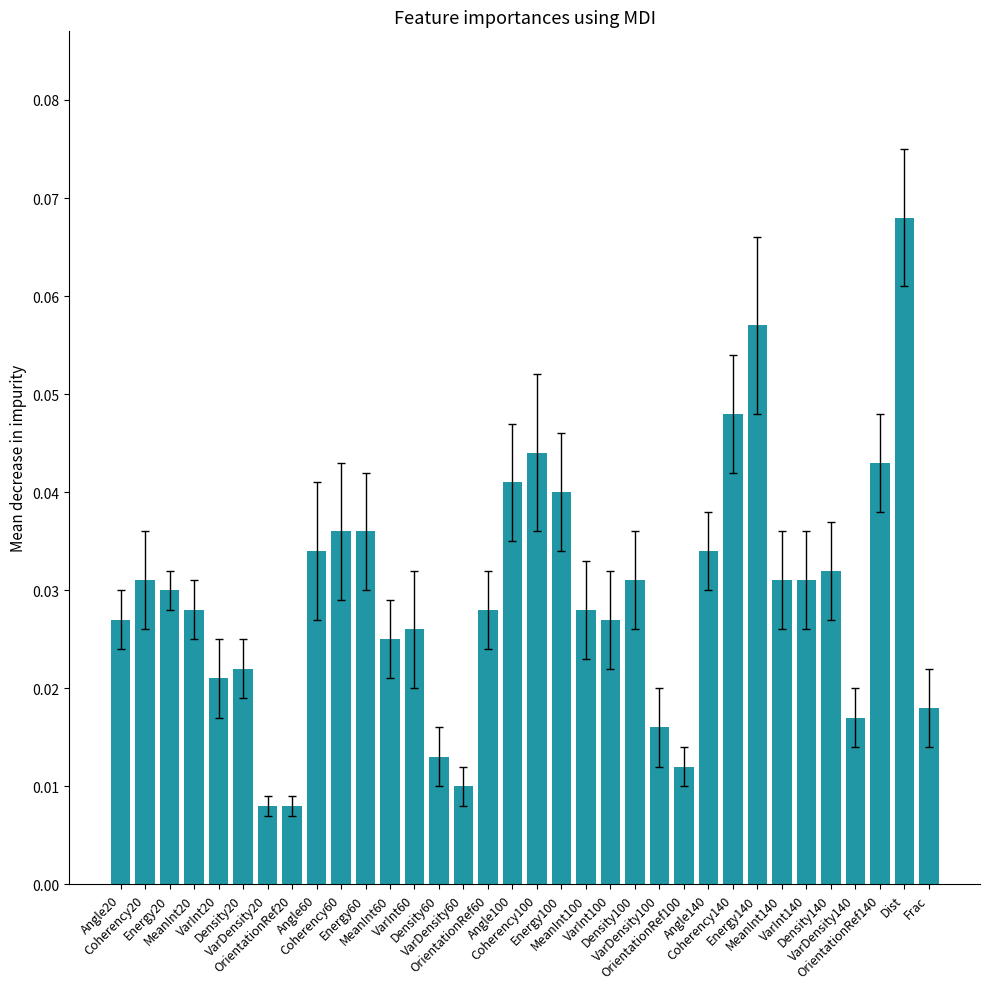

Does the chart contain stacked bars?

No